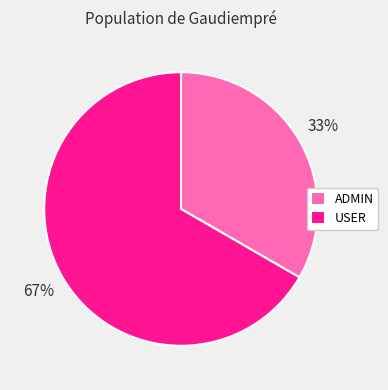

To the nearest percent, what percentage of the pie is ADMIN?

33%